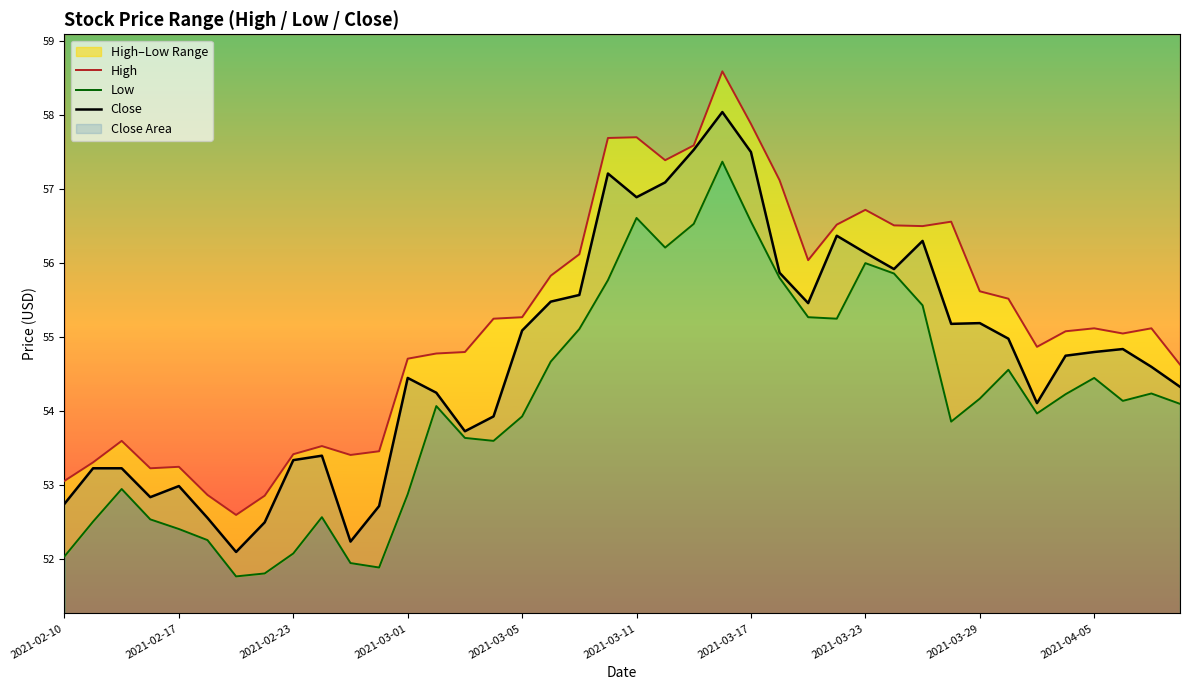

What is the smallest value displayed?

51.8